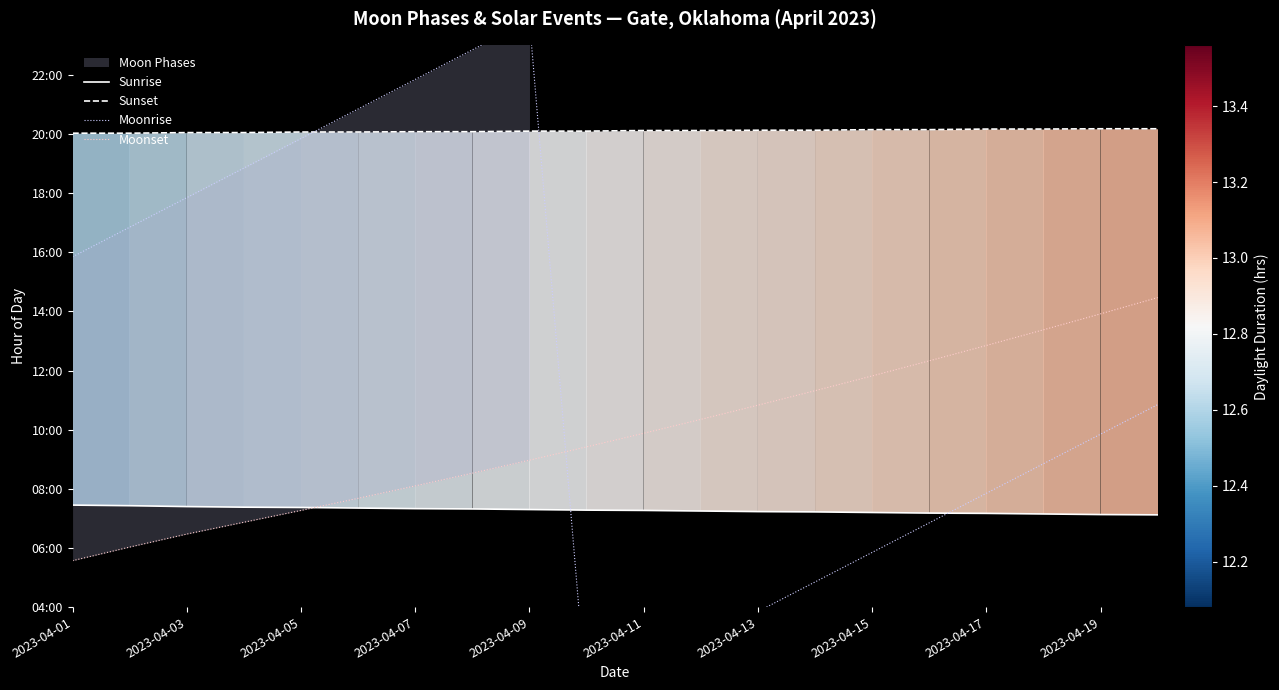

What is the difference between the second highest and minimum values in the Sunset series?

0.1